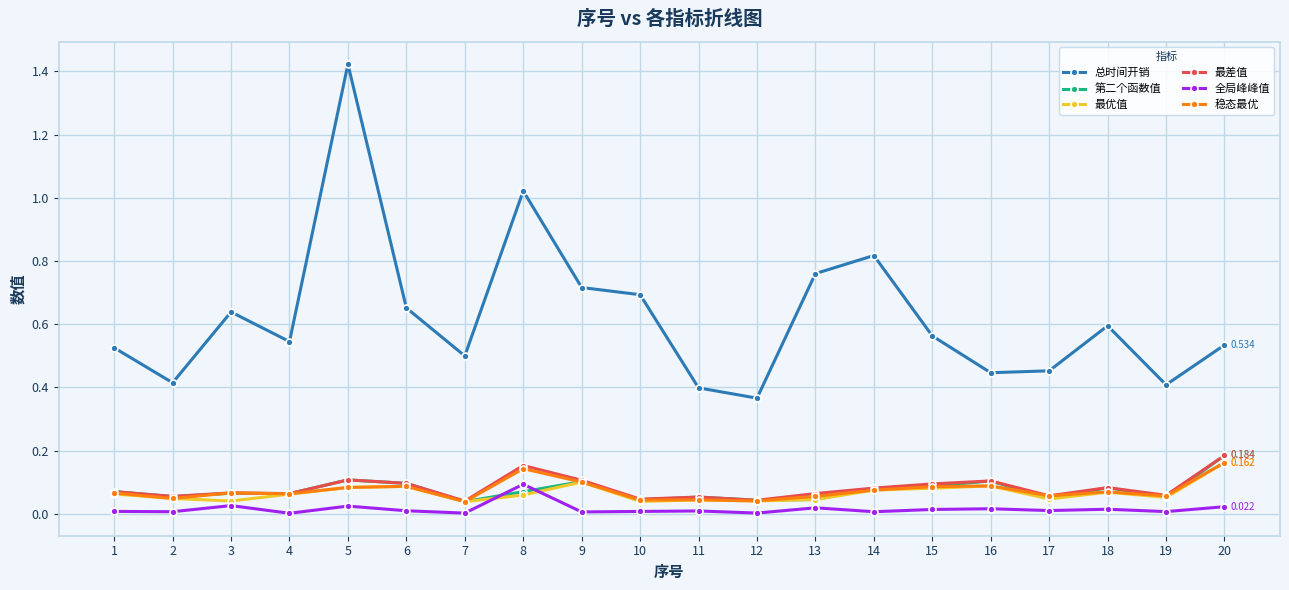

True or false: 最优值 and 总时间开销 cross at least once.

False